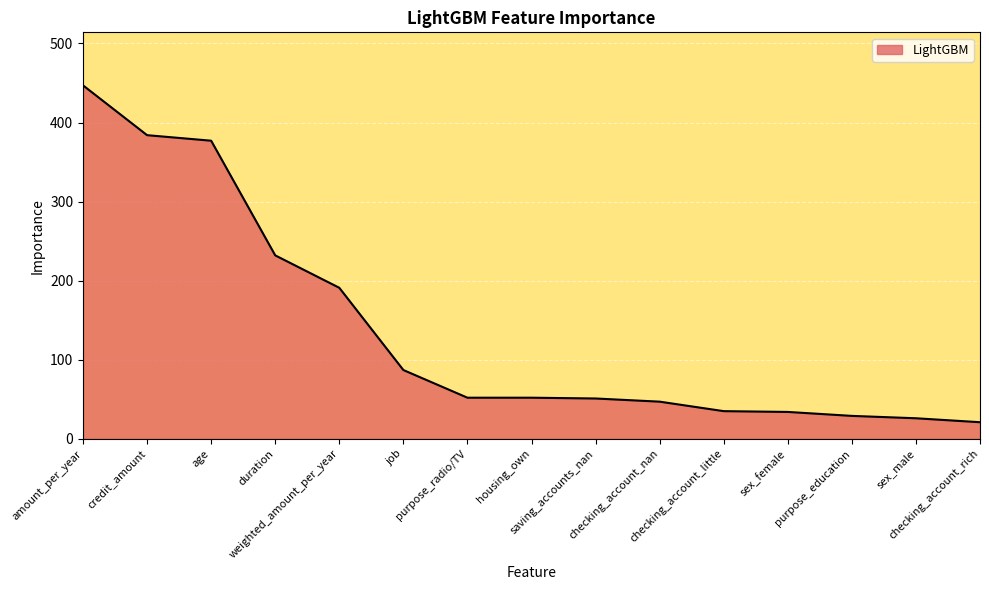

What is the smallest value displayed?

21